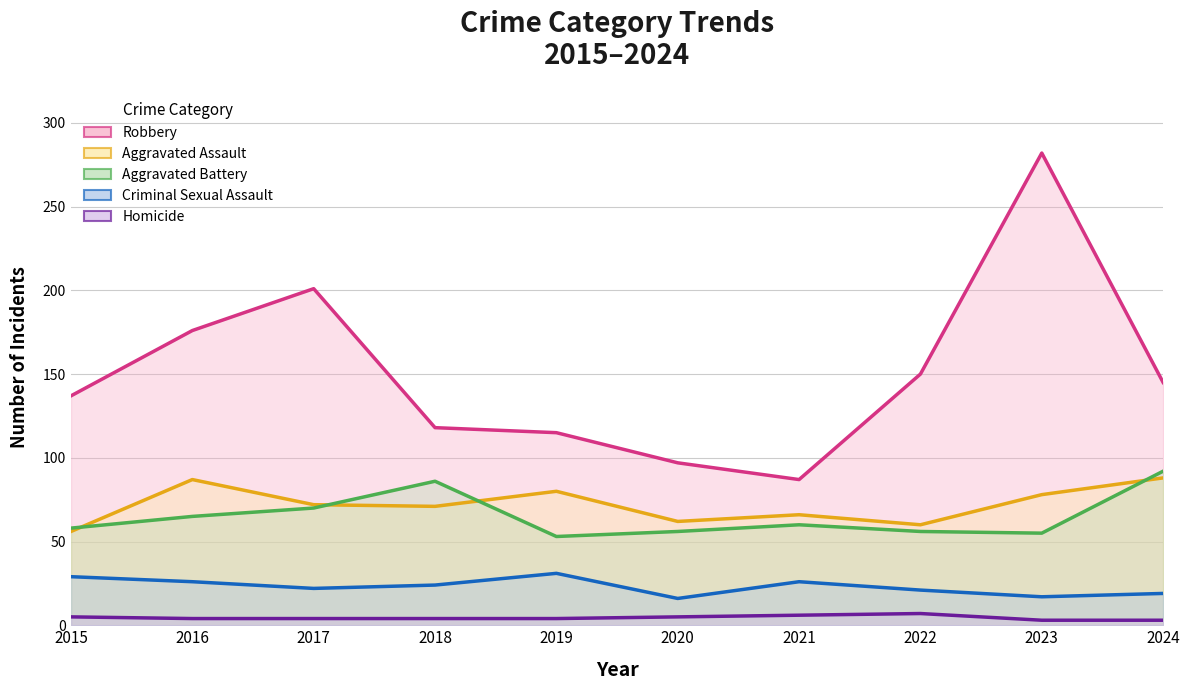

At which label is Aggravated Assault closest to 72?

2017